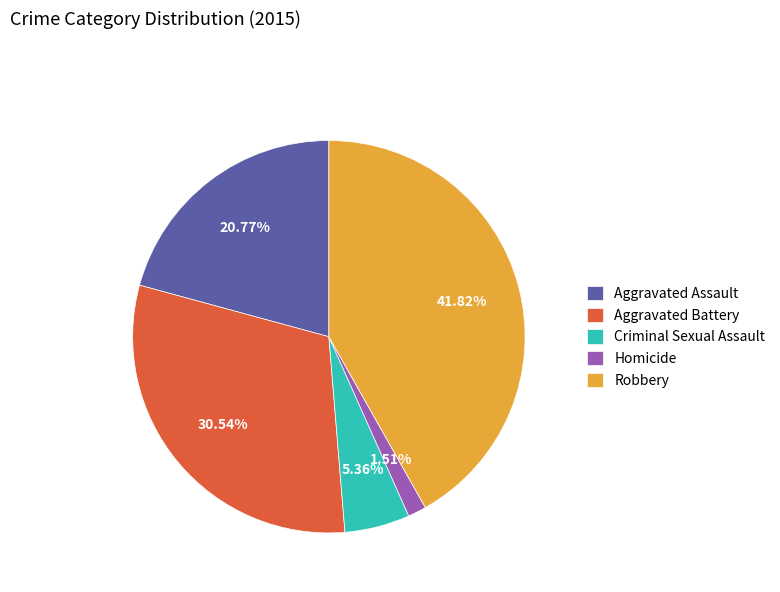

Rank the categories by value from lowest to highest.

Homicide, Criminal Sexual Assault, Aggravated Assault, Aggravated Battery, Robbery